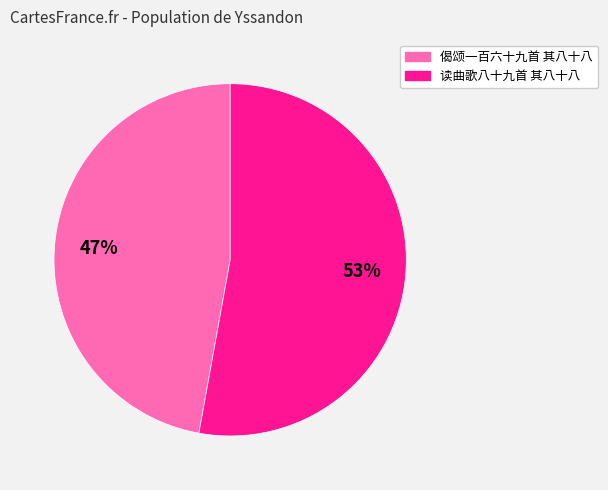

Do 偈颂一百六十九首 其八十八 and 读曲歌八十九首 其八十八 together represent more than half of the pie?

Yes